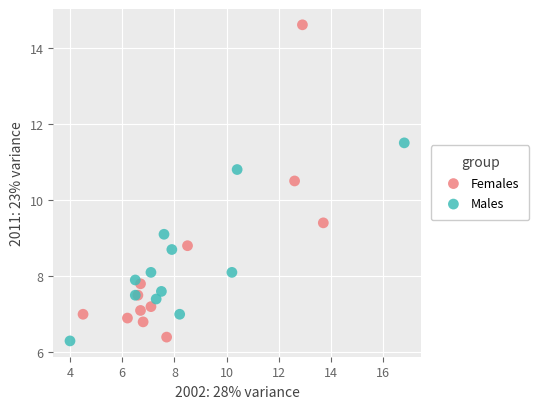

What are all the series names shown in the legend?

Females, Males